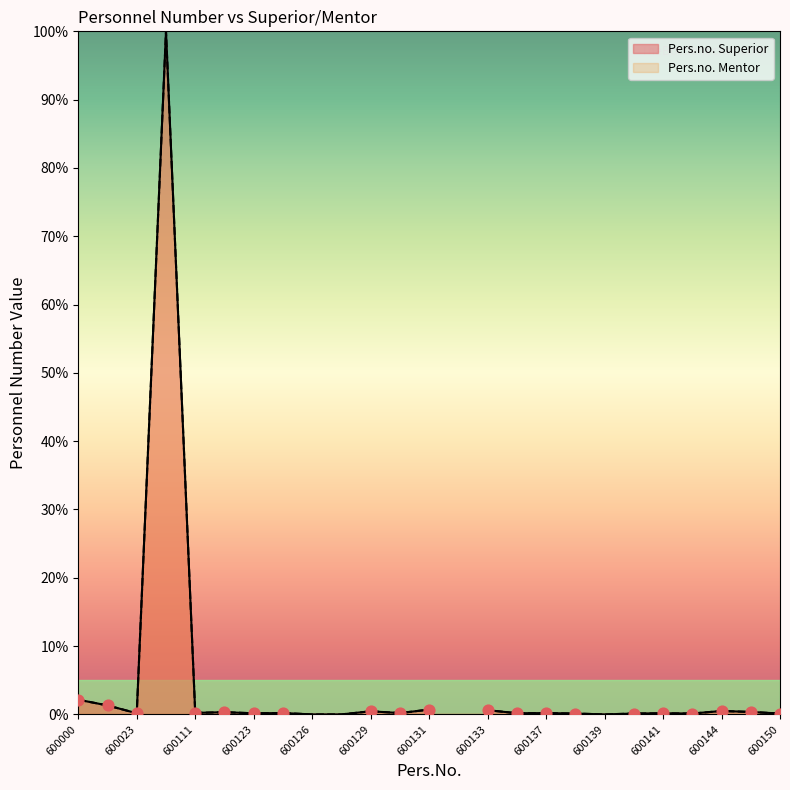

Which series contains the highest Y value?

Pers.no. Superior